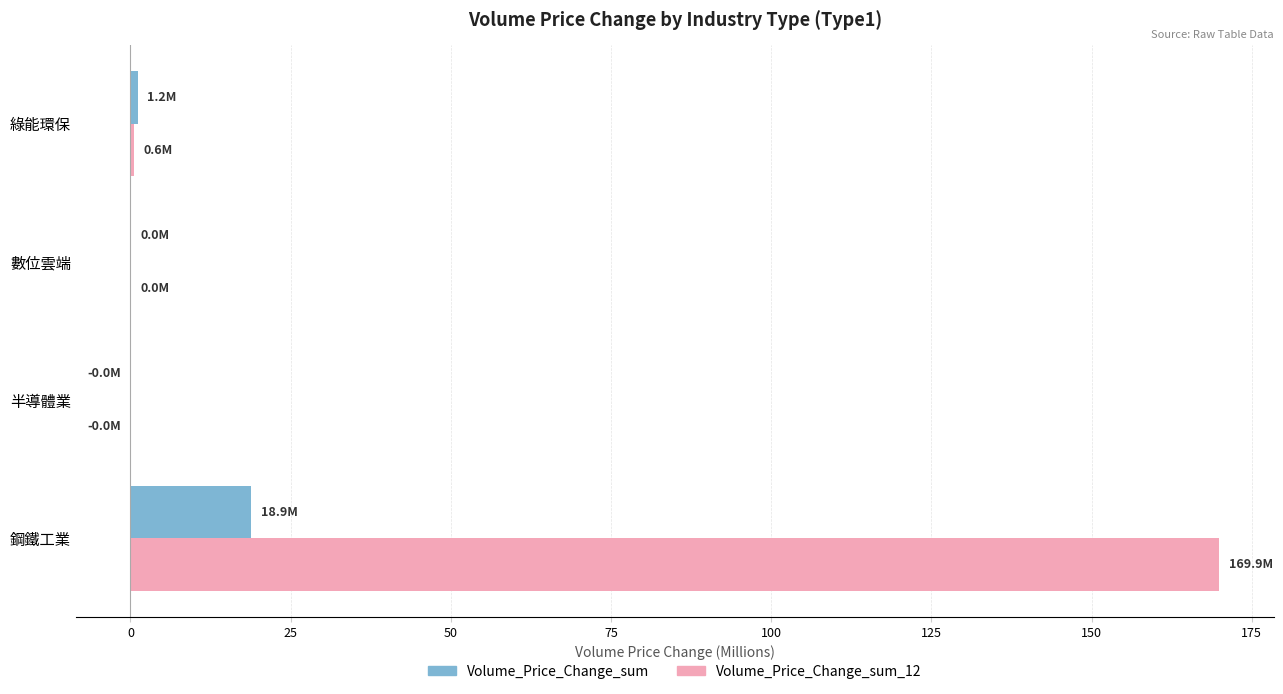

How many values in the Volume_Price_Change_sum series exceed 1?

2